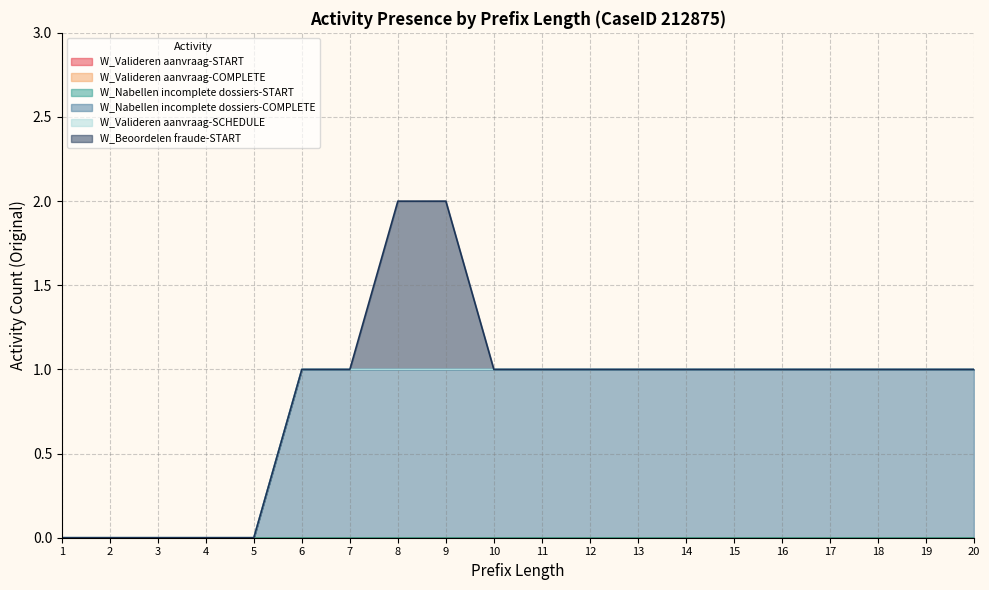

True or false: W_Beoordelen fraude-START has a value of -1 at 19.

False